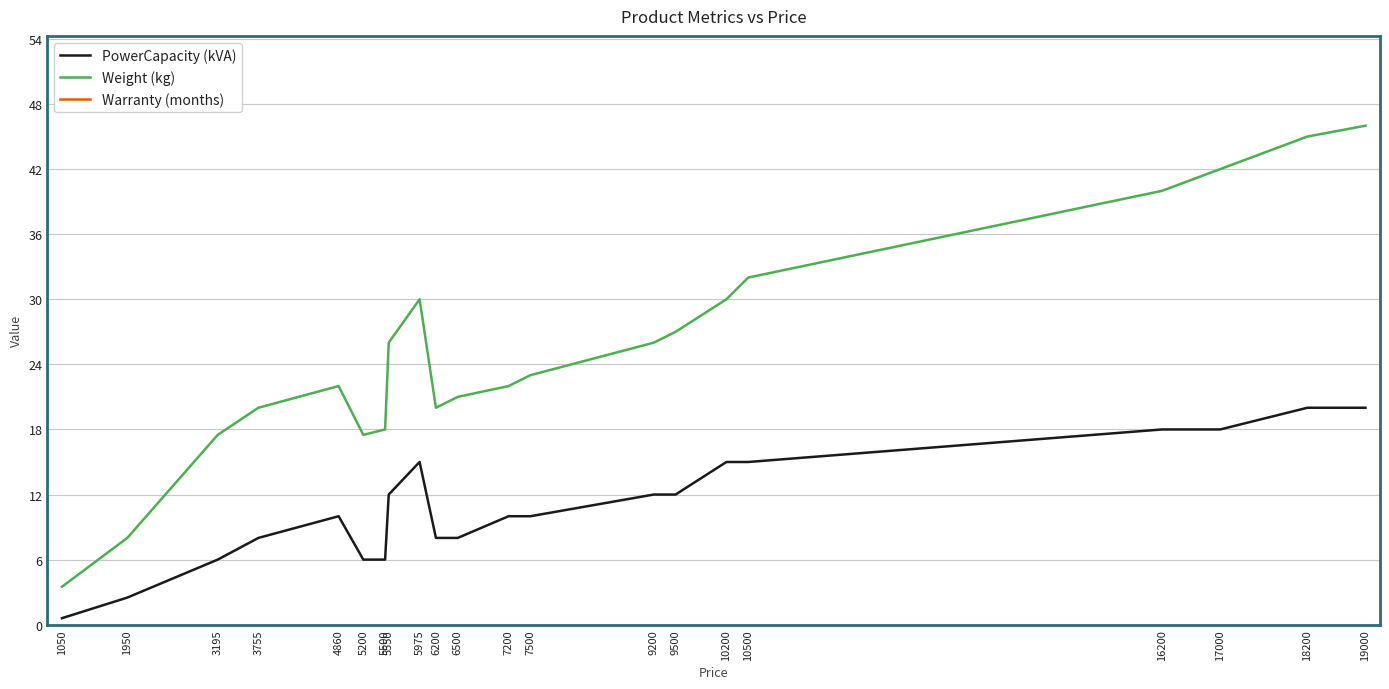

At 10500, list the series in order from smallest to largest.

PowerCapacity (kVA), Weight (kg), Warranty (months)